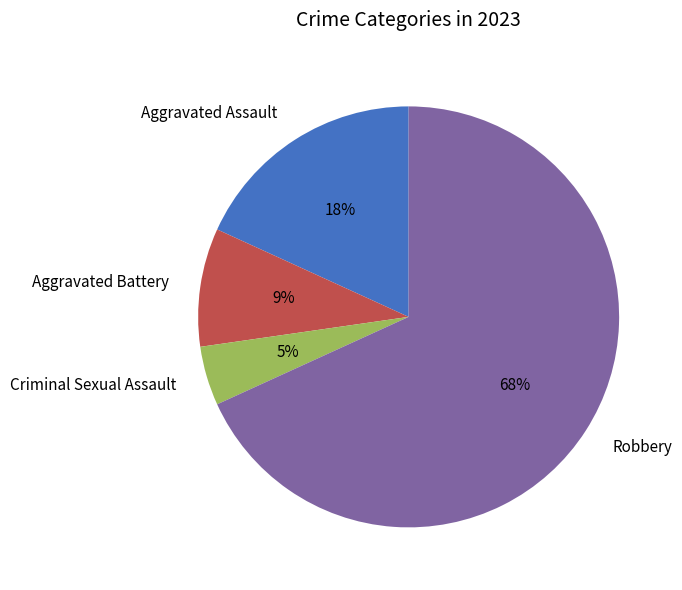

Rank the categories by value from highest to lowest.

Robbery, Aggravated Assault, Aggravated Battery, Criminal Sexual Assault